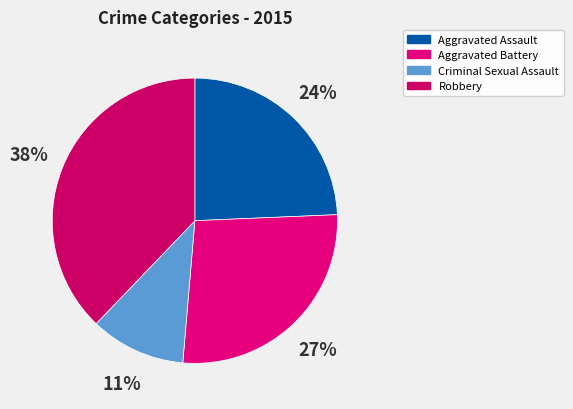

How many segments does this pie chart have?

4